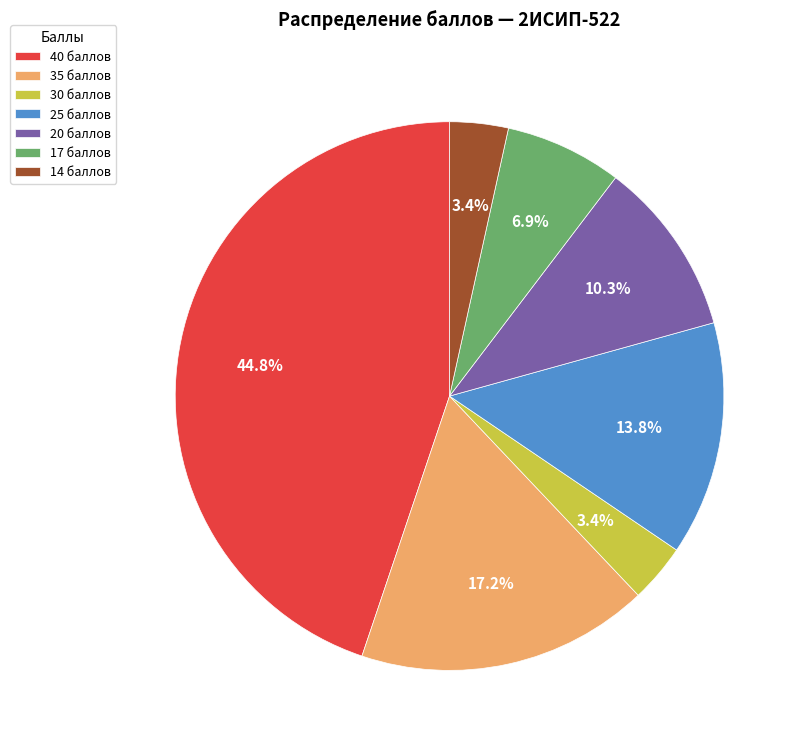

Is there a majority slice in this chart?

No